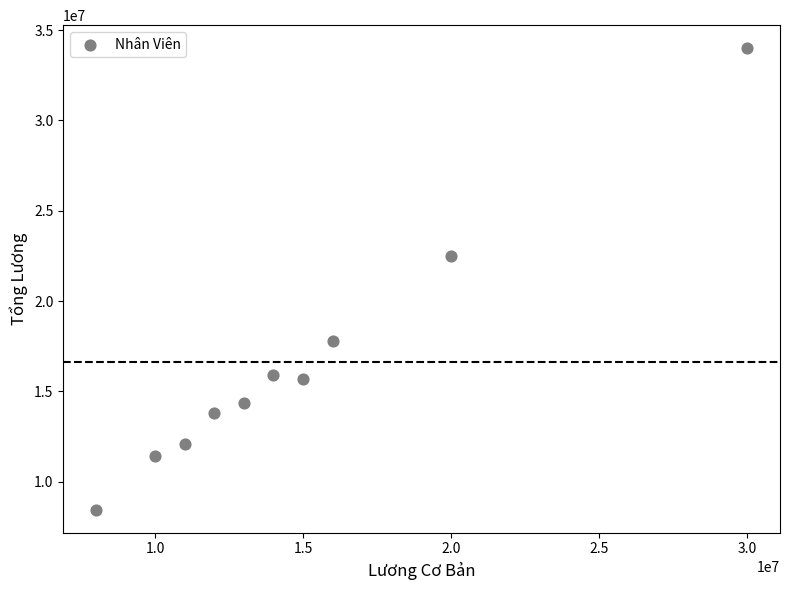

What is the average X value?

14900000